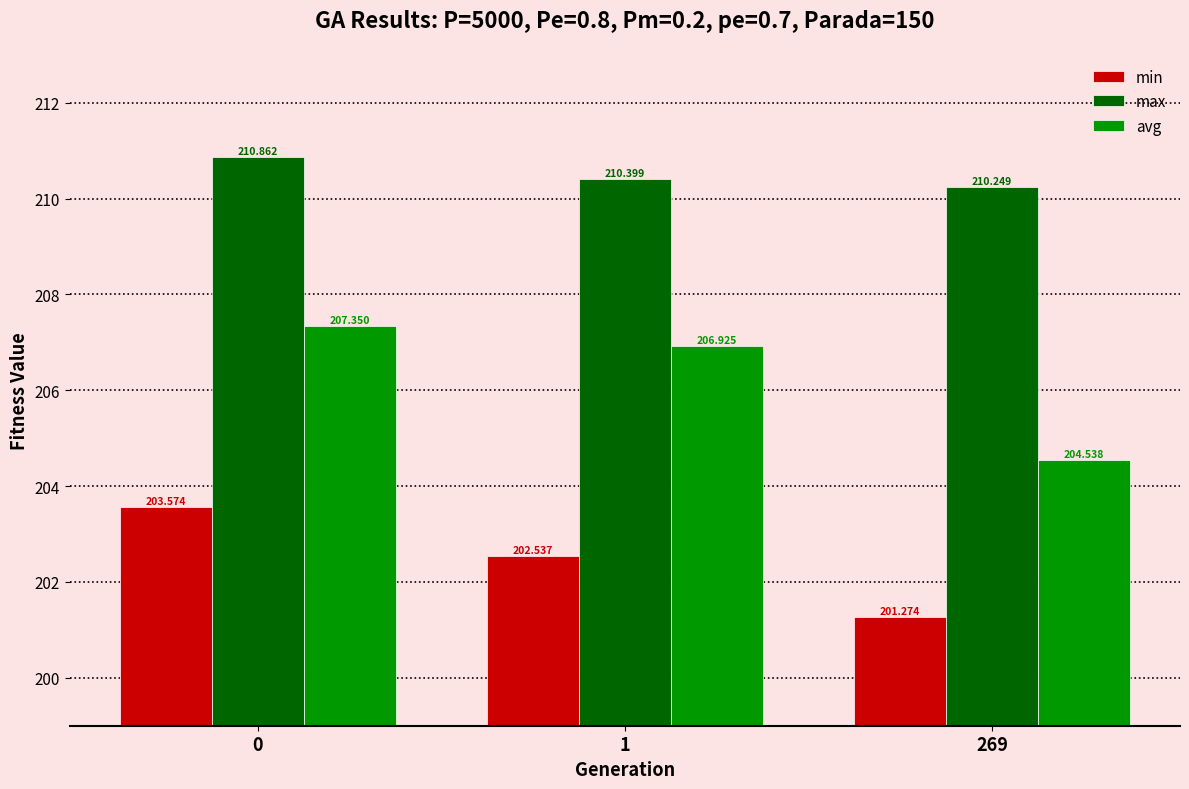

Between 0 and 269, which series saw the biggest shift?

avg